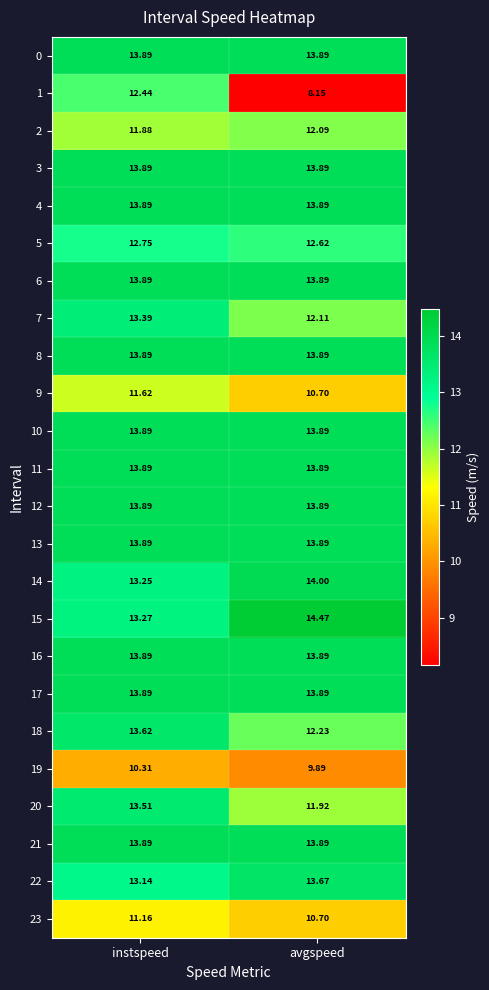

At which category is the sum across all series the highest?

instspeed